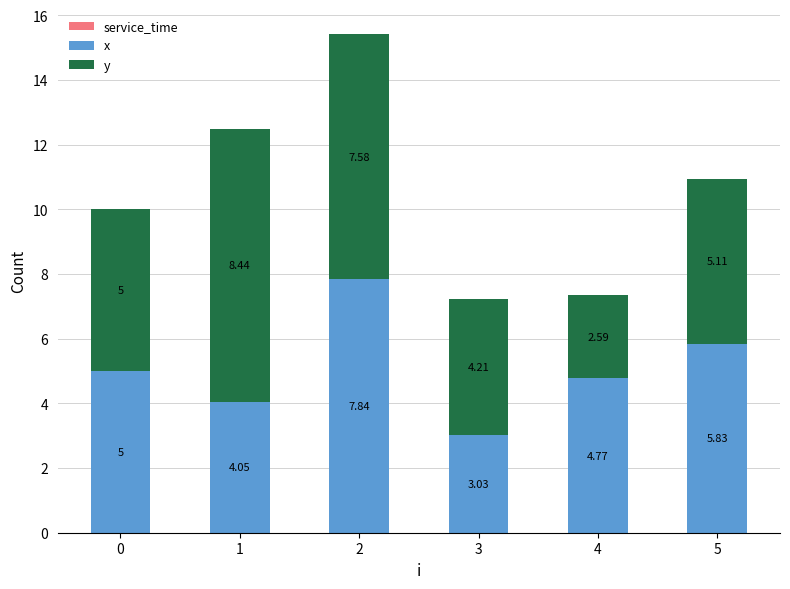

True or false: x has a value of 1.3 at 3.

False